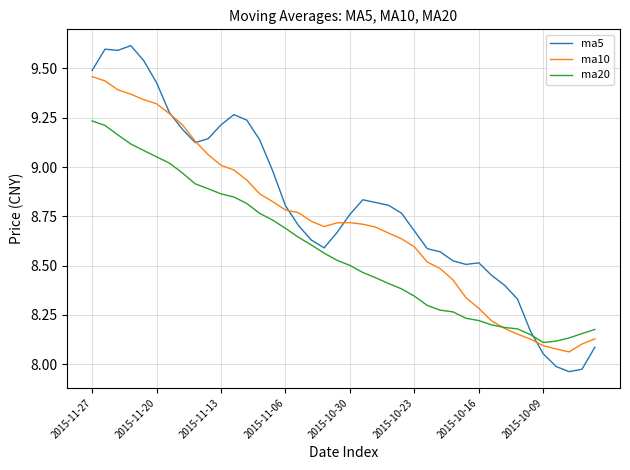

In ma10, how many points are higher than both neighbors (excluding endpoints)?

1